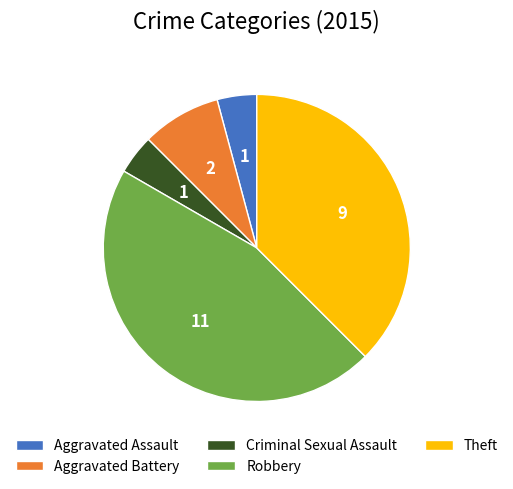

Which slice is the largest?

Robbery